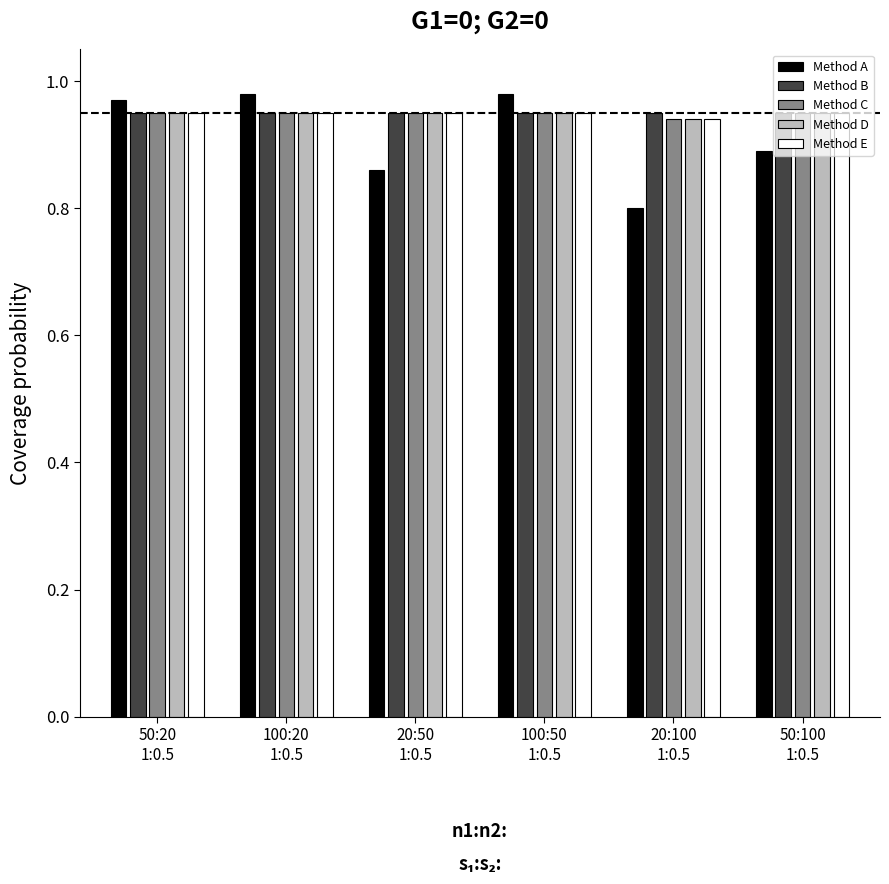

What are all the series names shown in the legend?

Method A, Method B, Method C, Method D, Method E